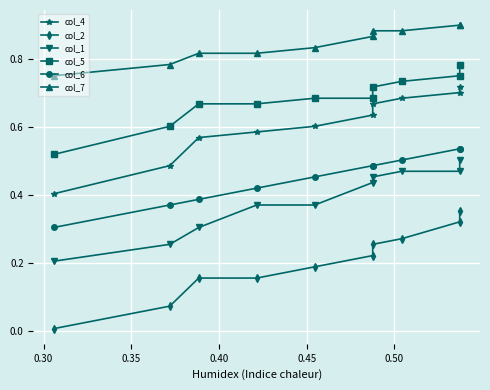

The value of col_6 at 0.30 is 0.1. True or false?

False